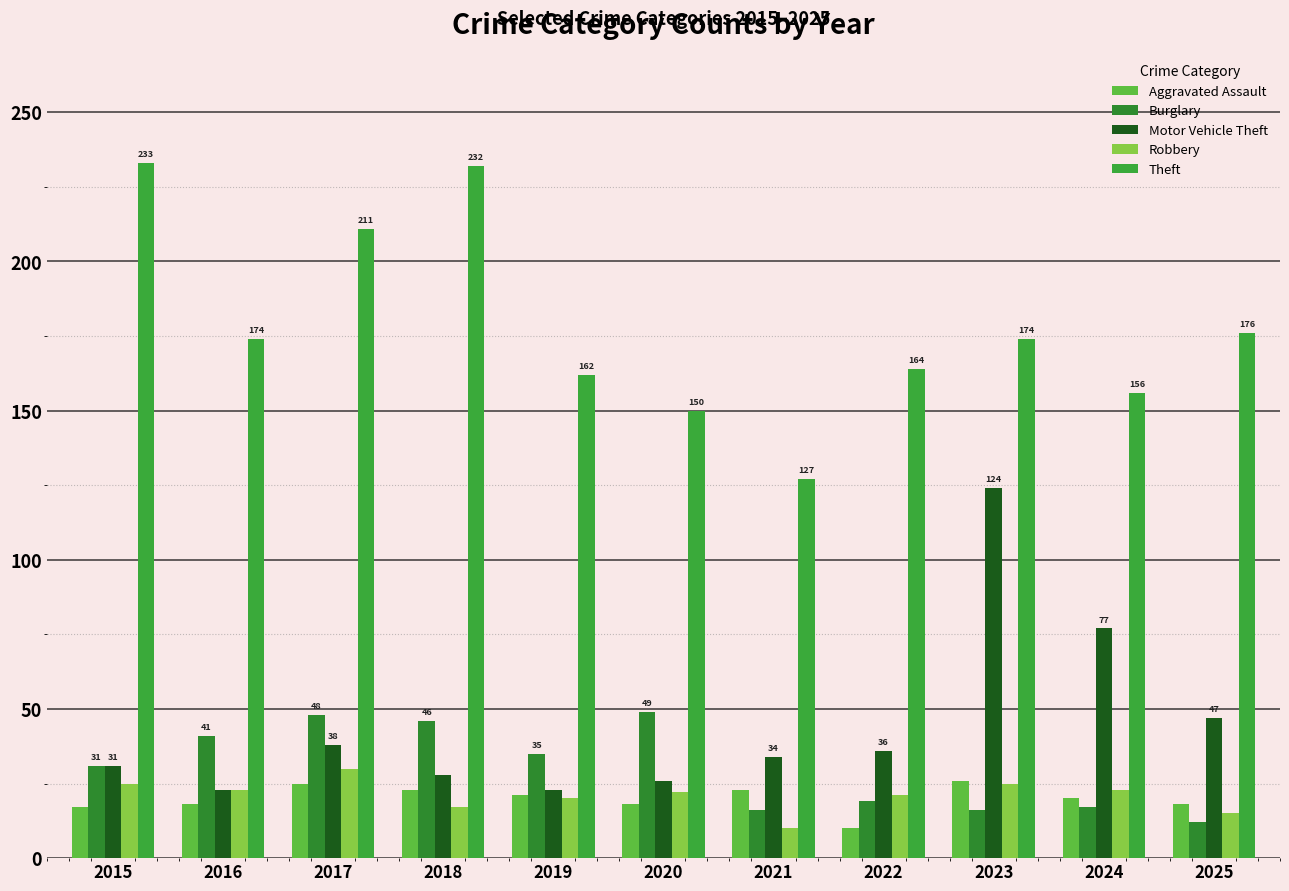

What is the difference between the Robbery values at 2019 and 2015?

5